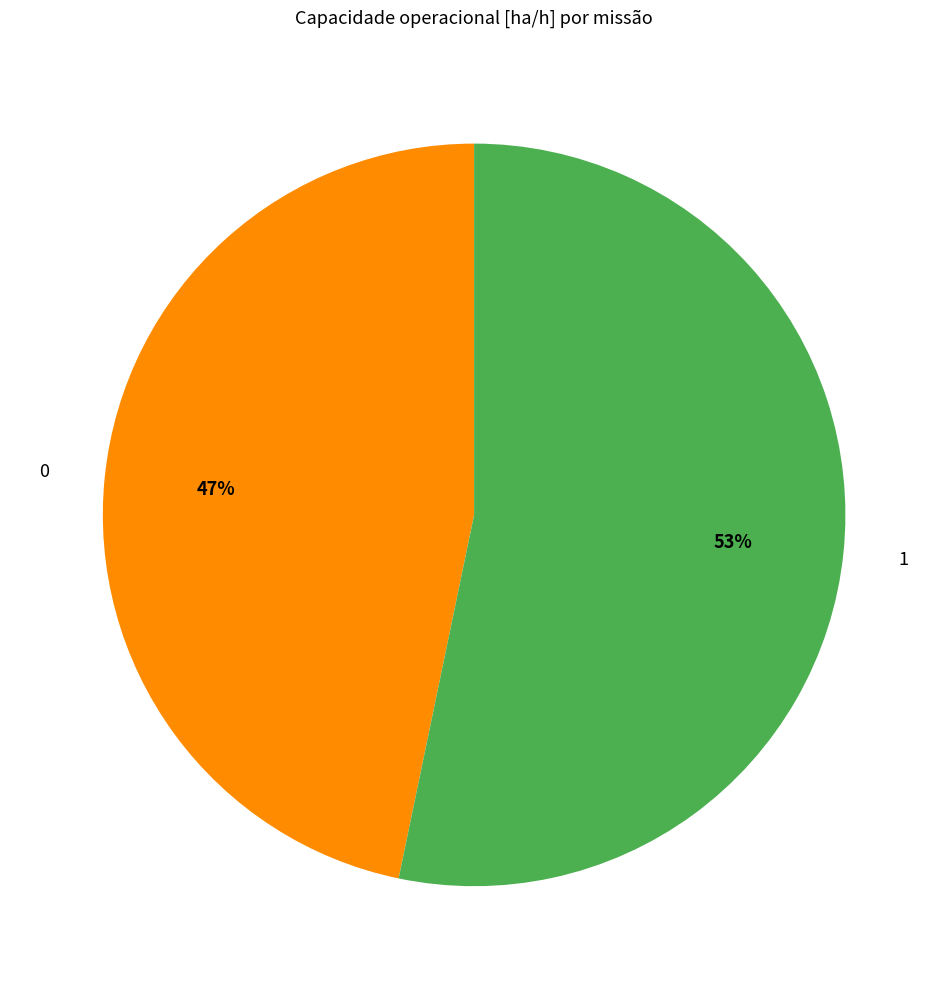

Combined, do 1 and 0 account for over 50%?

Yes